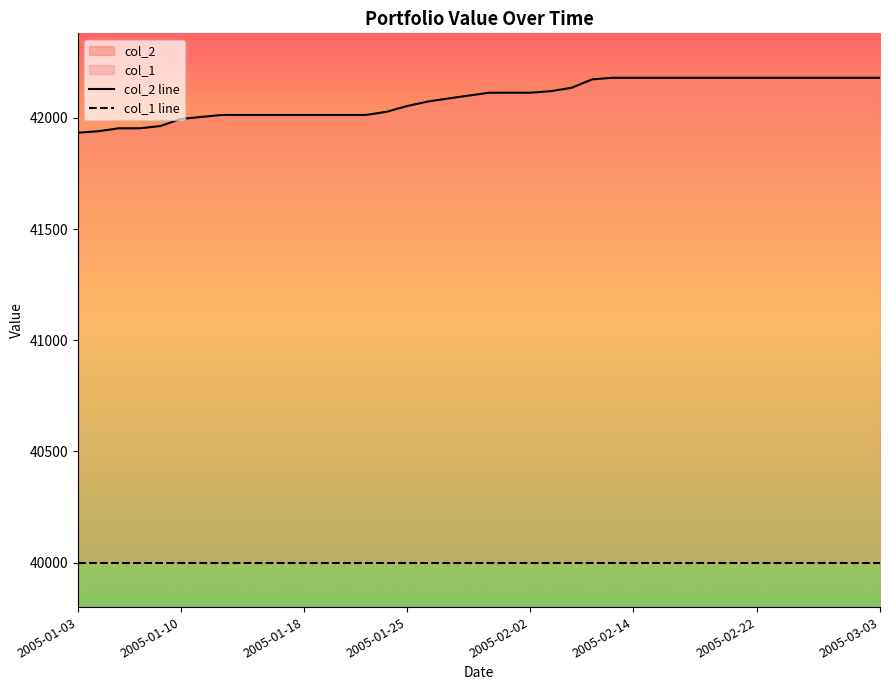

Is it true that col_1 line equals 56901 at 2005-01-18?

False